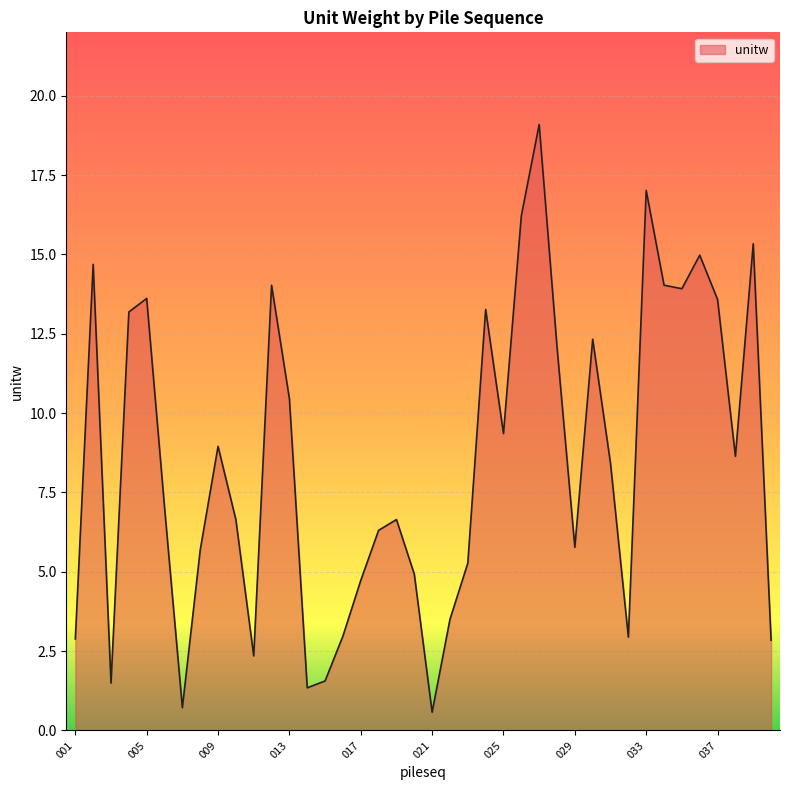

What is the maximum value shown in the chart?

19.1